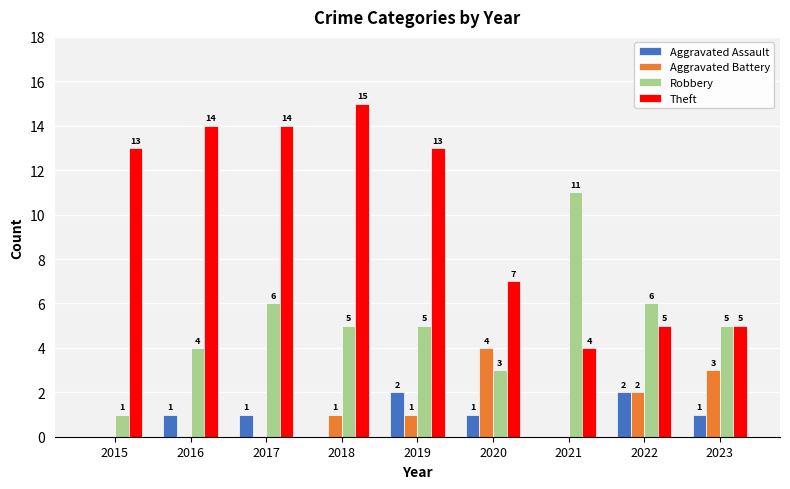

What is the total value across all series at 2018?

21